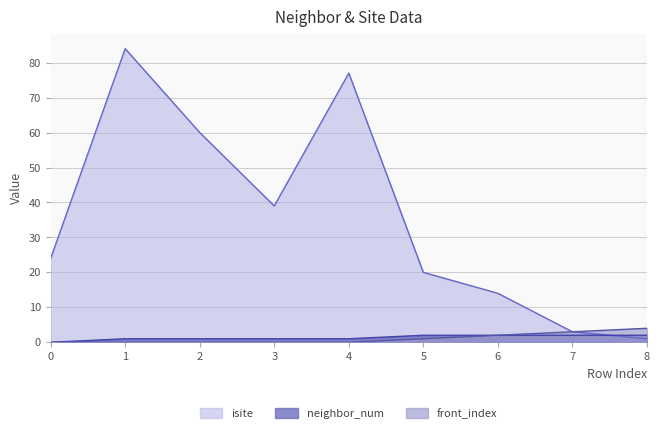

True or false: neighbor_num and isite intersect in this chart.

True